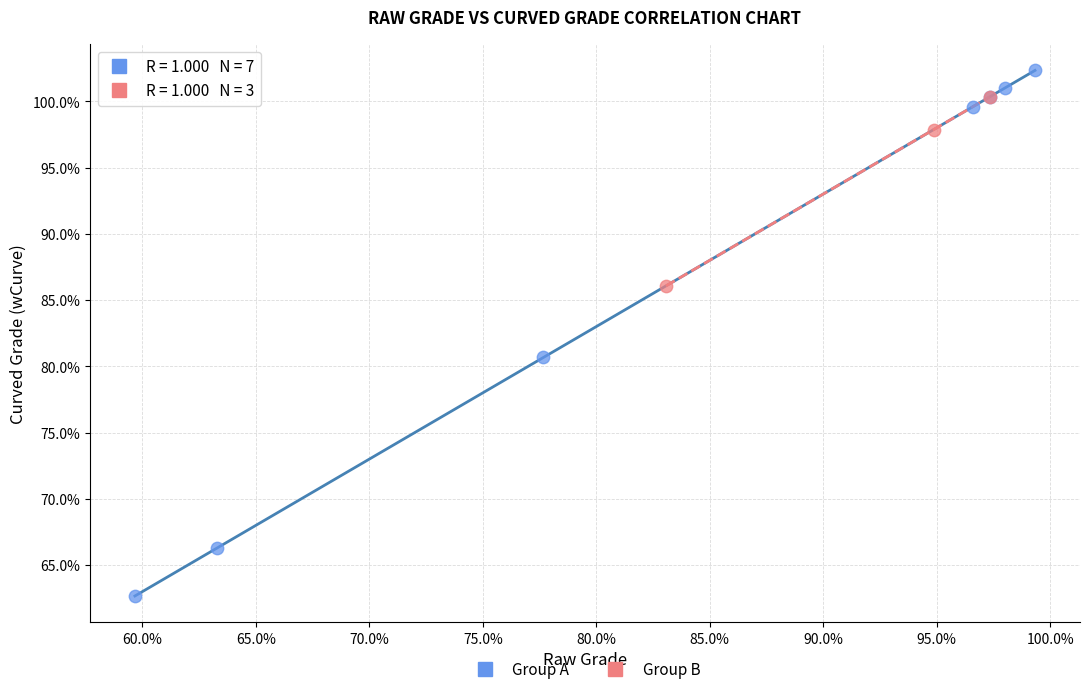

What are all the series names shown in the legend?

Group A, Group B